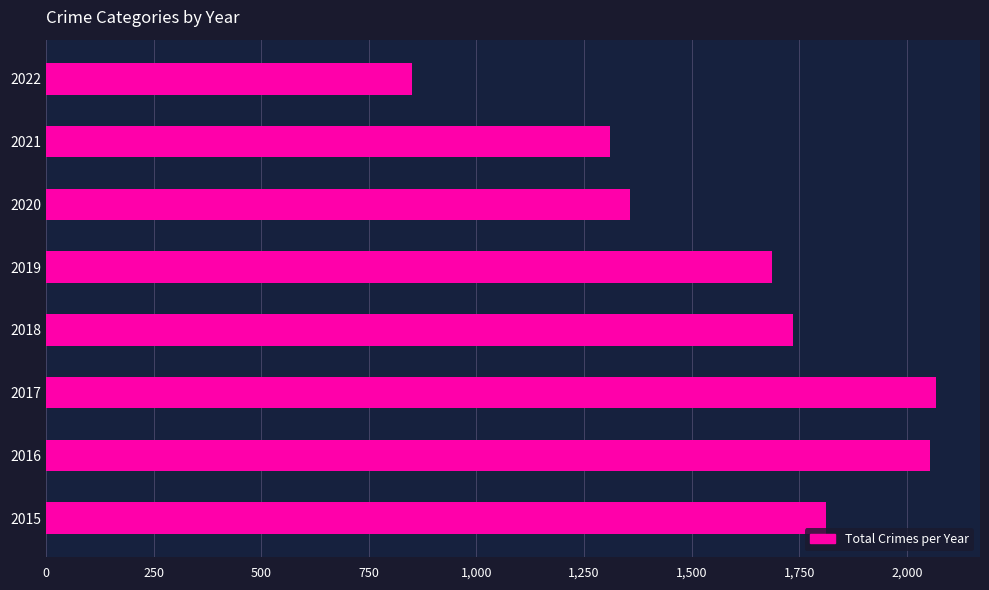

Approximately how many times larger is the value at 2020 compared to 2019?

0.8